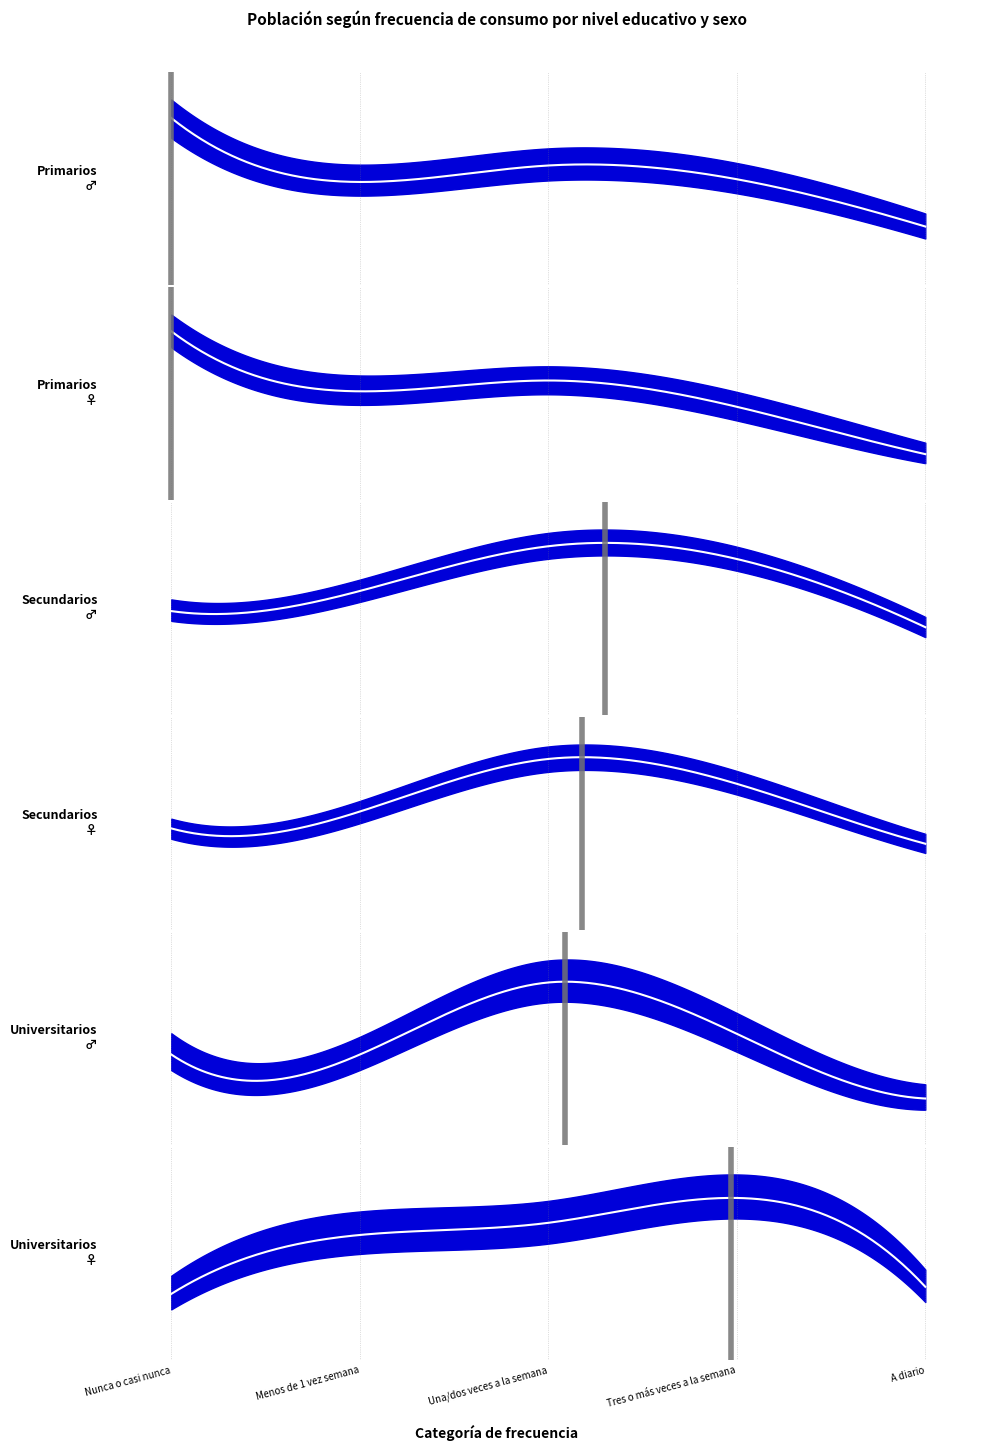

Between A diario and Una/dos veces a la semana, which is larger?

Una/dos veces a la semana